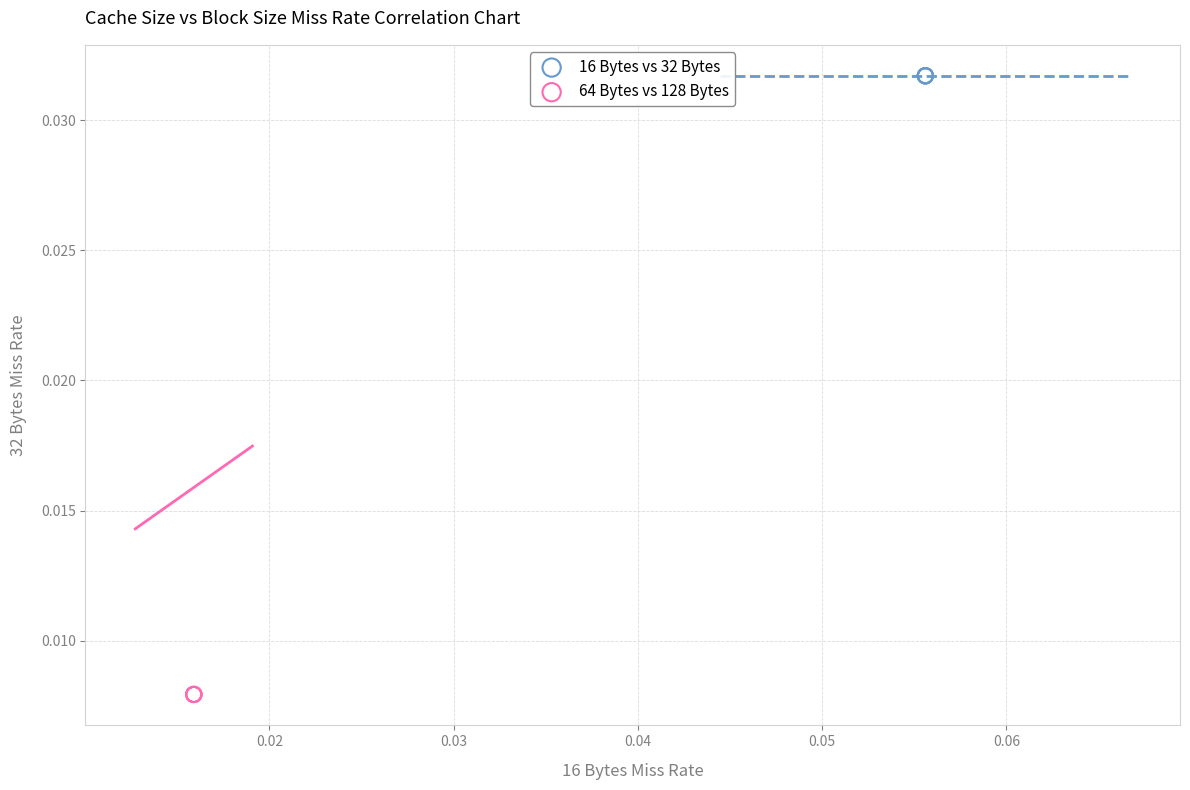

Which series contains the lowest Y value?

64 Bytes vs 128 Bytes